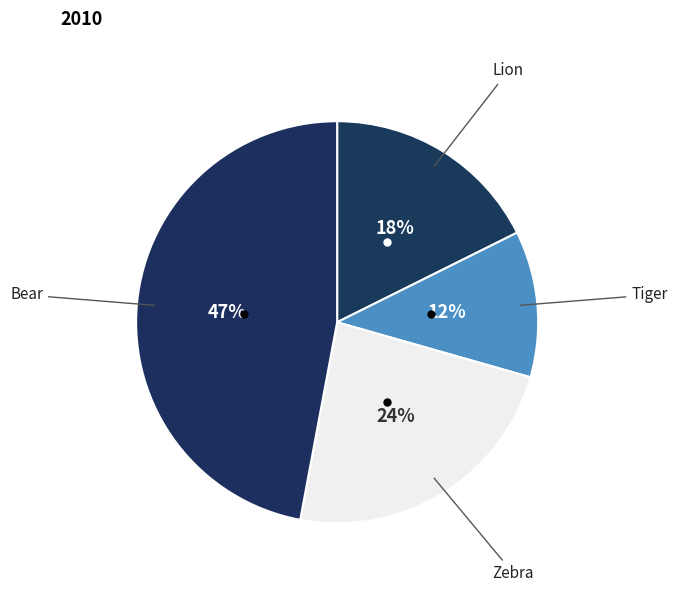

Which slice is the largest?

Bear